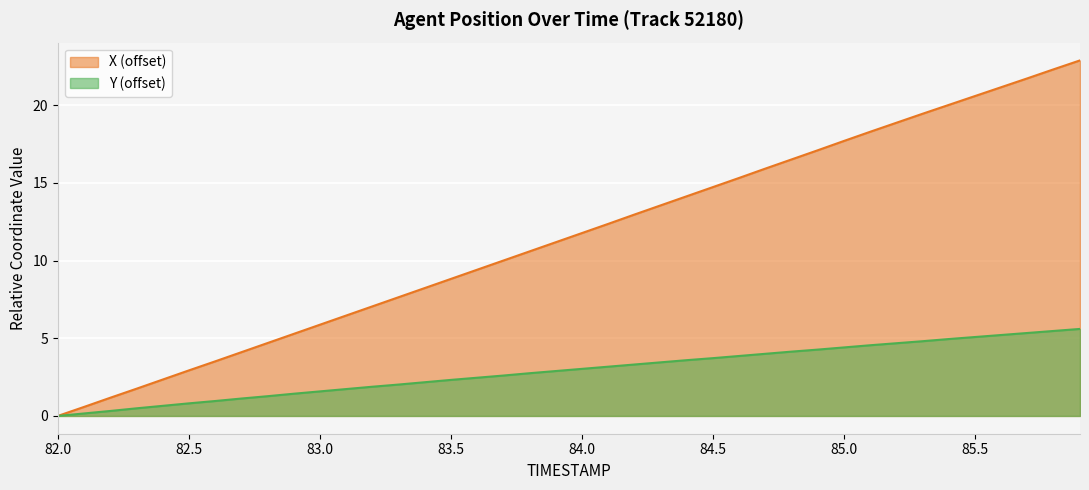

Rank the series by their average value, from lowest to highest.

Y (offset), X (offset)